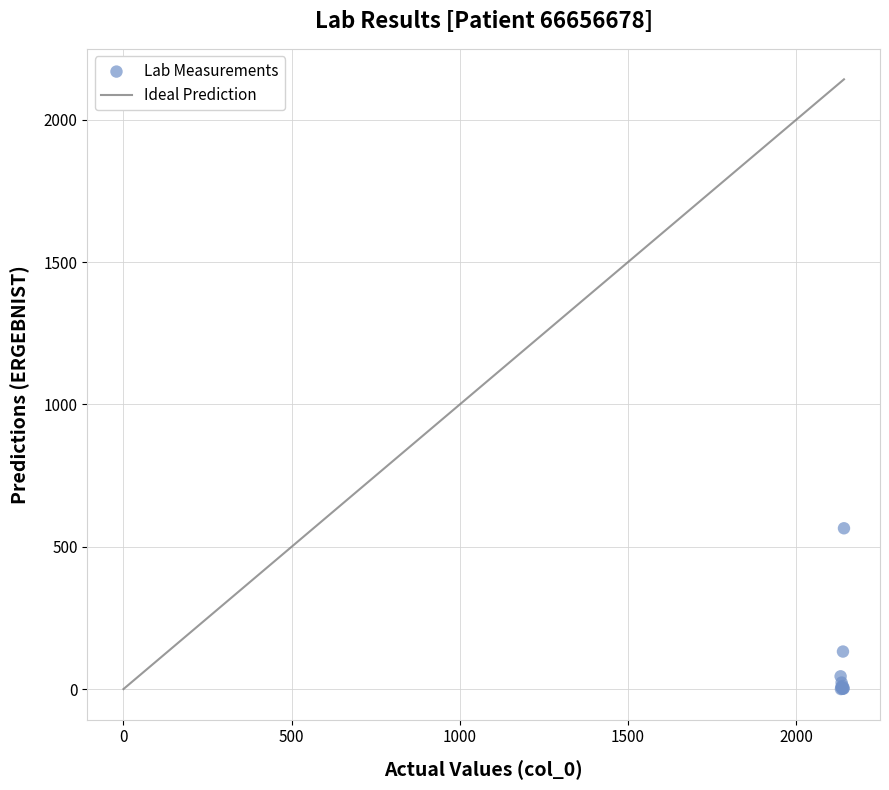

What Y value in the scatter plot is closest to 282?

132.0